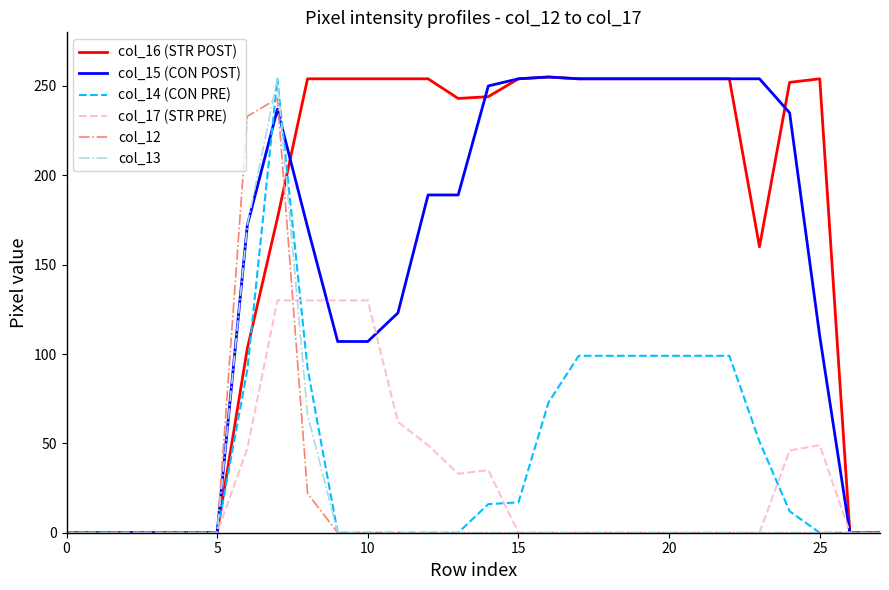

Which series has the largest total across all categories?

col_16 (STR POST)